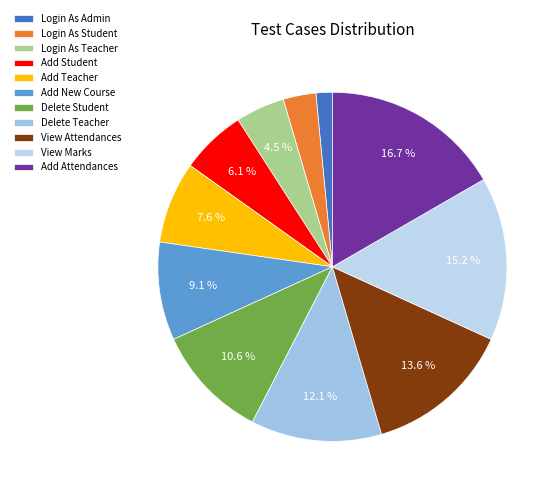

What portion of the pie excludes Delete Teacher?

87.9%